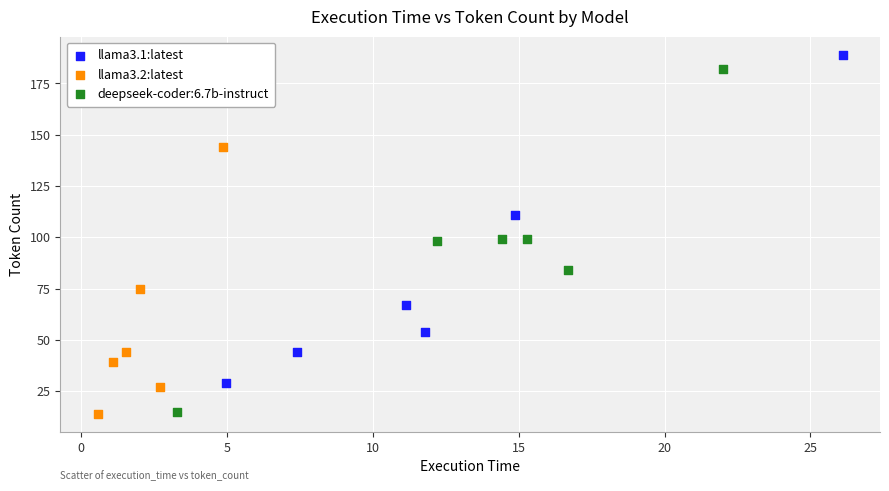

What are all the series names shown in the legend?

llama3.1:latest, llama3.2:latest, deepseek-coder:6.7b-instruct